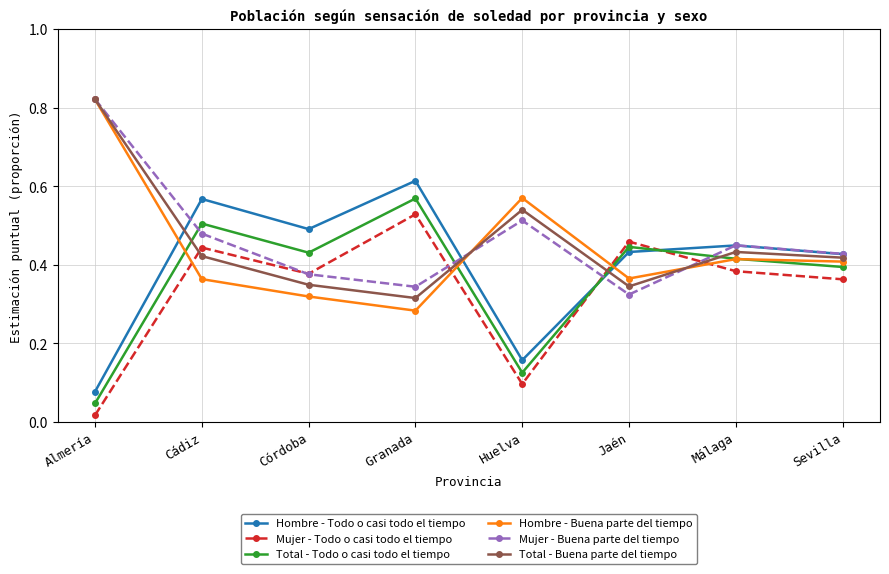

Count the Hombre - Todo o casi todo el tiempo values in the range 0 to 1.

8